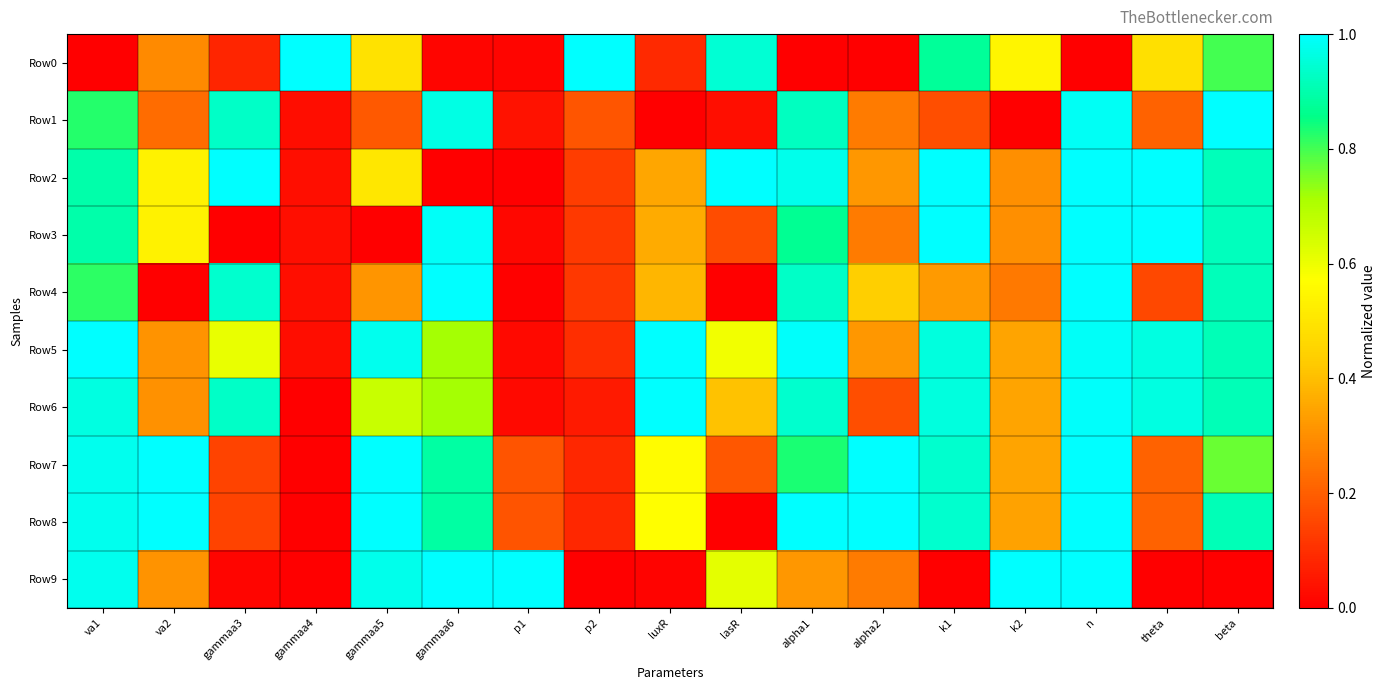

What is the total value across all series at theta?

5.2